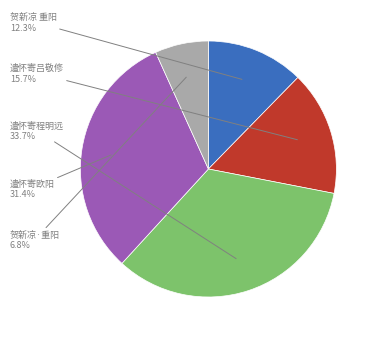

How many segments does this pie chart have?

5